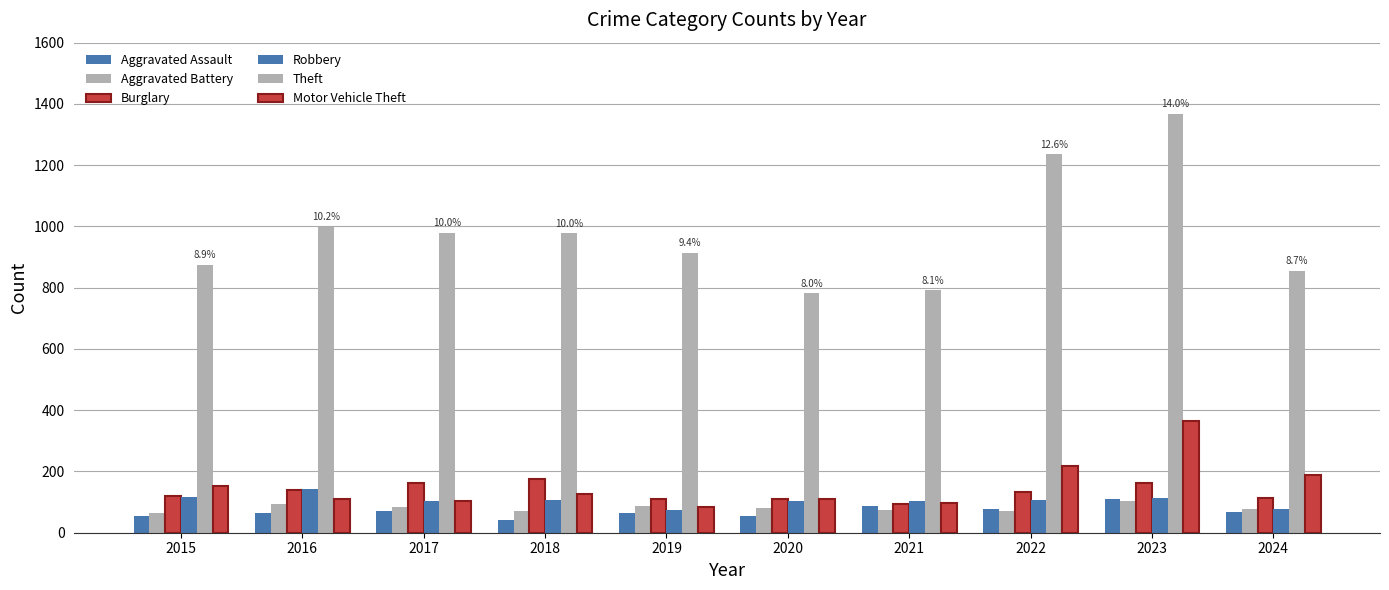

At which category is the sum across all series the highest?

2023